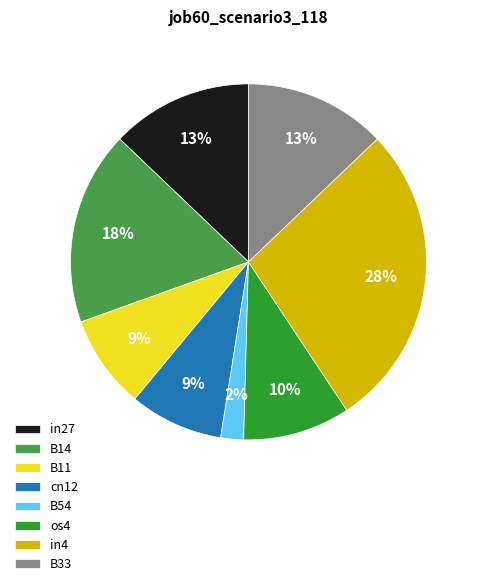

What is the smallest slice in the pie chart?

B54